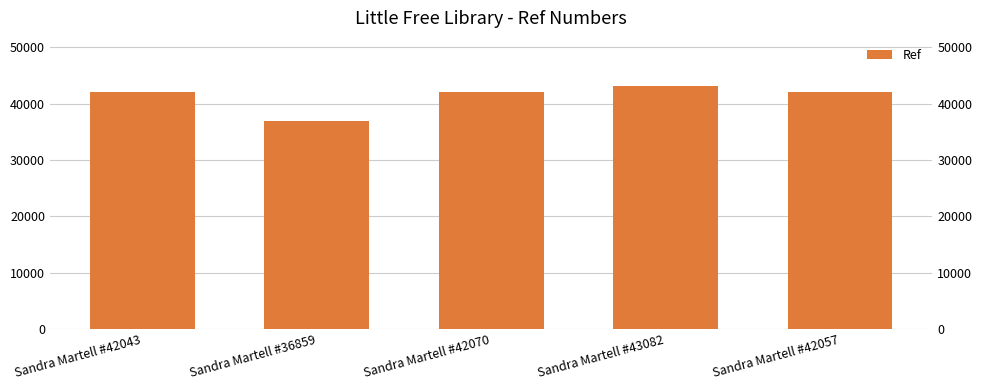

Between Sandra Martell #36859 and Sandra Martell #43082, which is larger?

Sandra Martell #43082